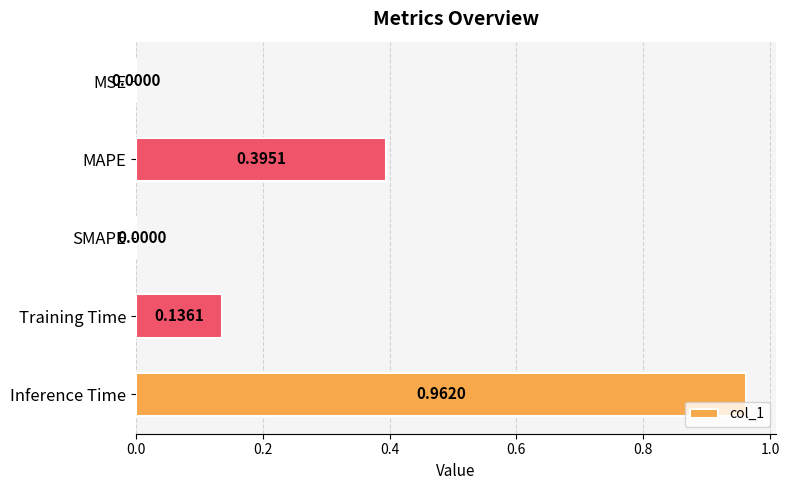

Which label corresponds to the largest value in the chart?

Inference Time